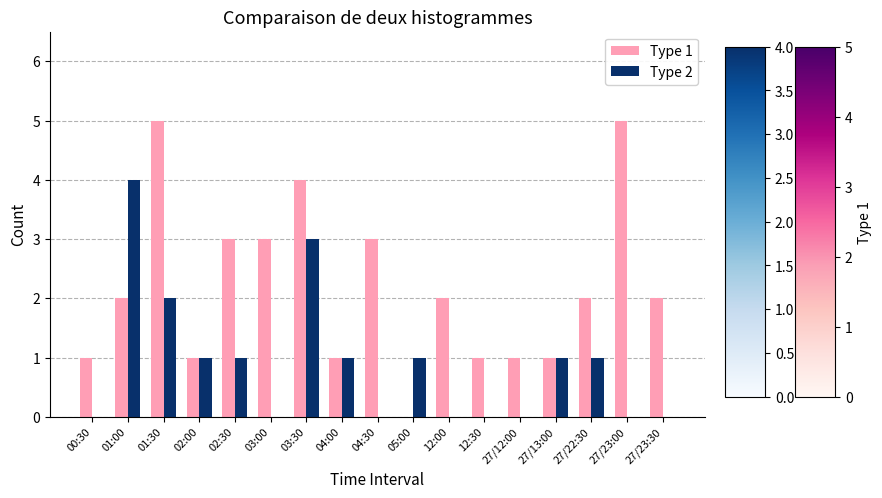

Which series has the largest total across all categories?

Type 1